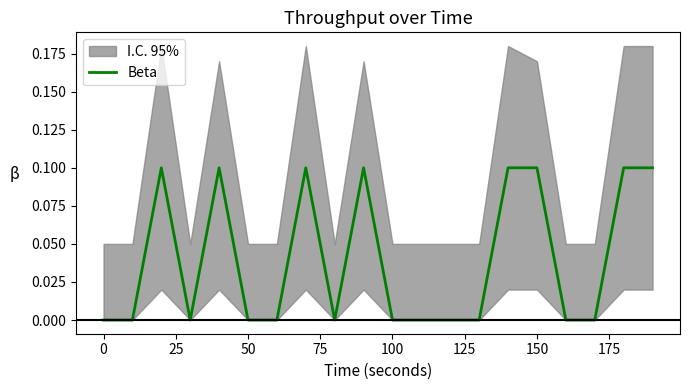

Is it true that Beta equals 0.0 at 100?

True